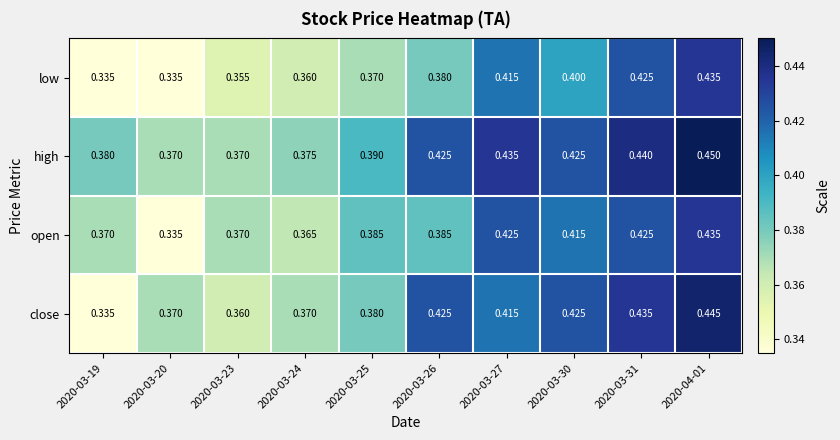

At which category is the sum across all series the highest?

2020-04-01